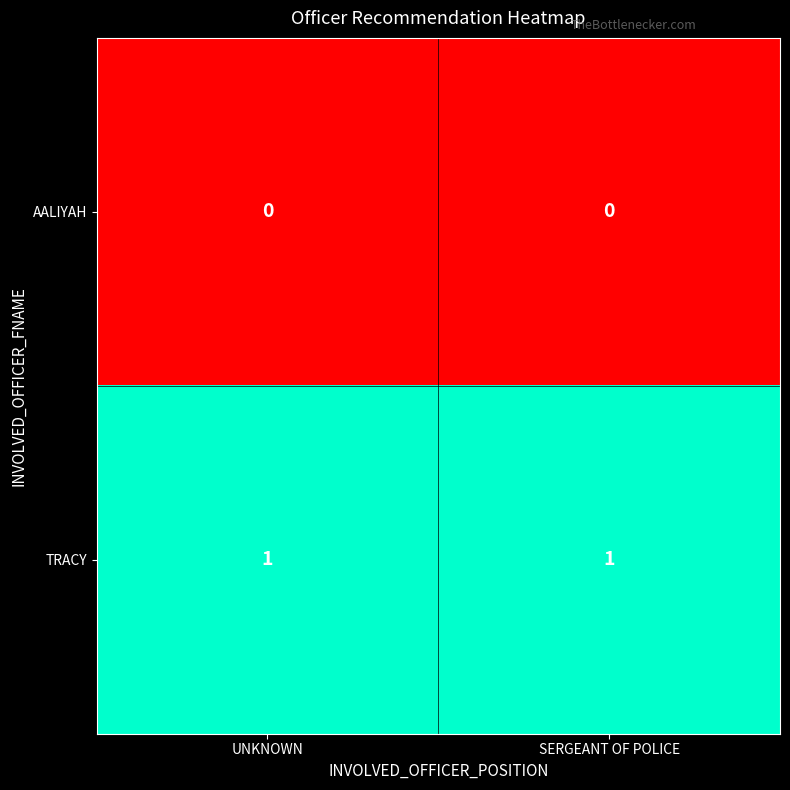

Reading left to right, extract all data points from this chart.

AALIYAH: UNKNOWN=0	SERGEANT OF POLICE=0
TRACY: UNKNOWN=1	SERGEANT OF POLICE=1